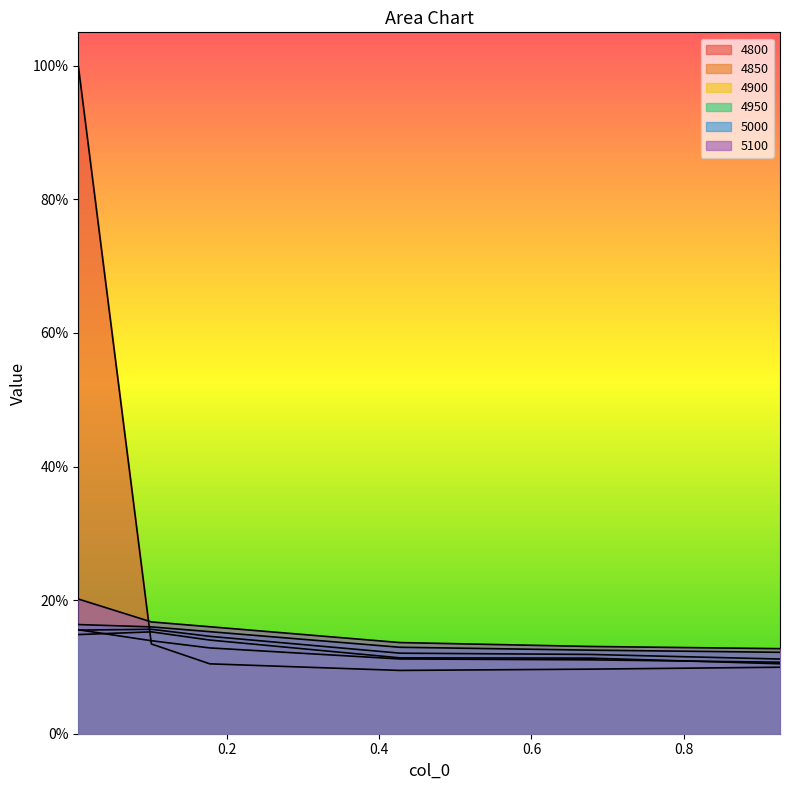

True or false: 4900 and 5100 intersect in this chart.

False